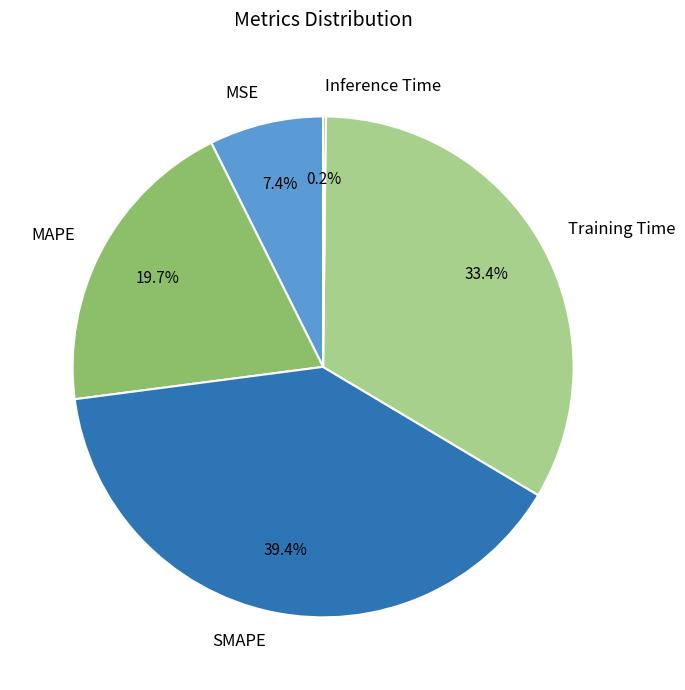

What portion of the pie excludes SMAPE?

60.6%